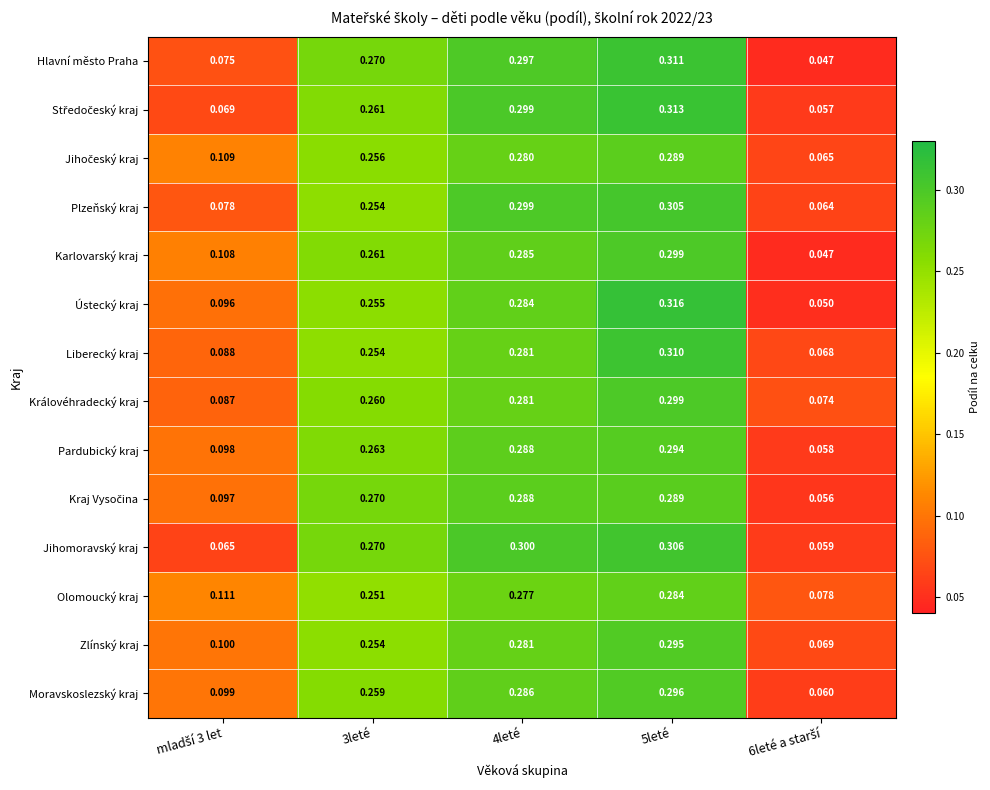

Which series has the largest total across all categories?

Hlavní město Praha